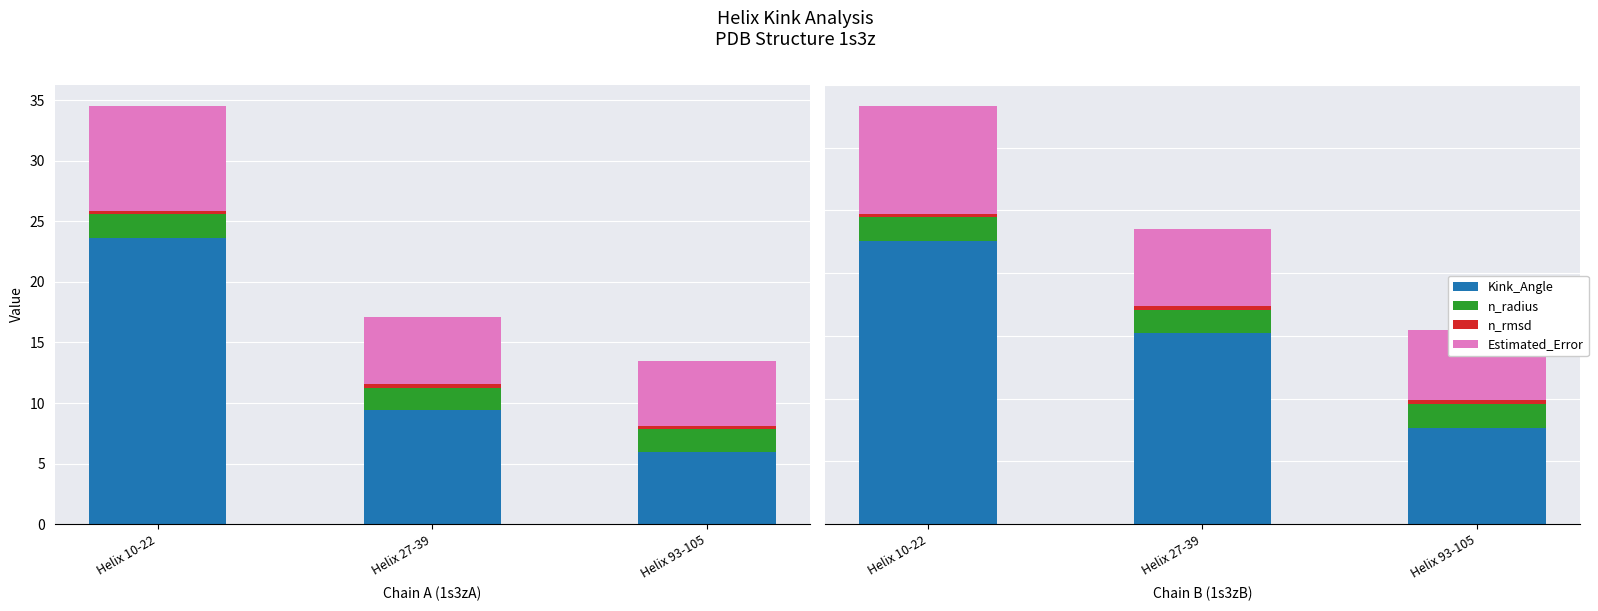

What is the difference between the maximum and minimum values in the n_radius series?

0.1